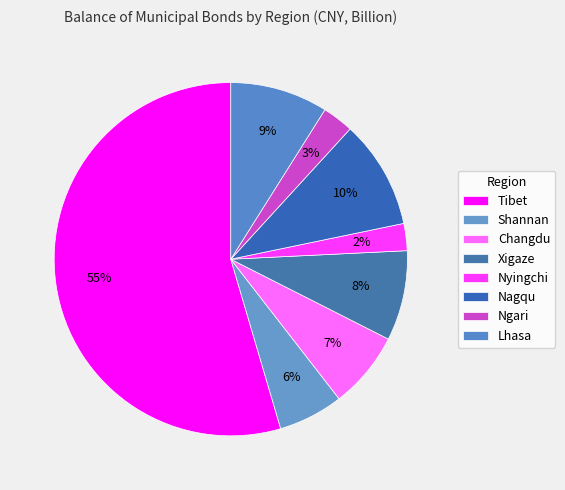

Which slice is the largest?

Tibet